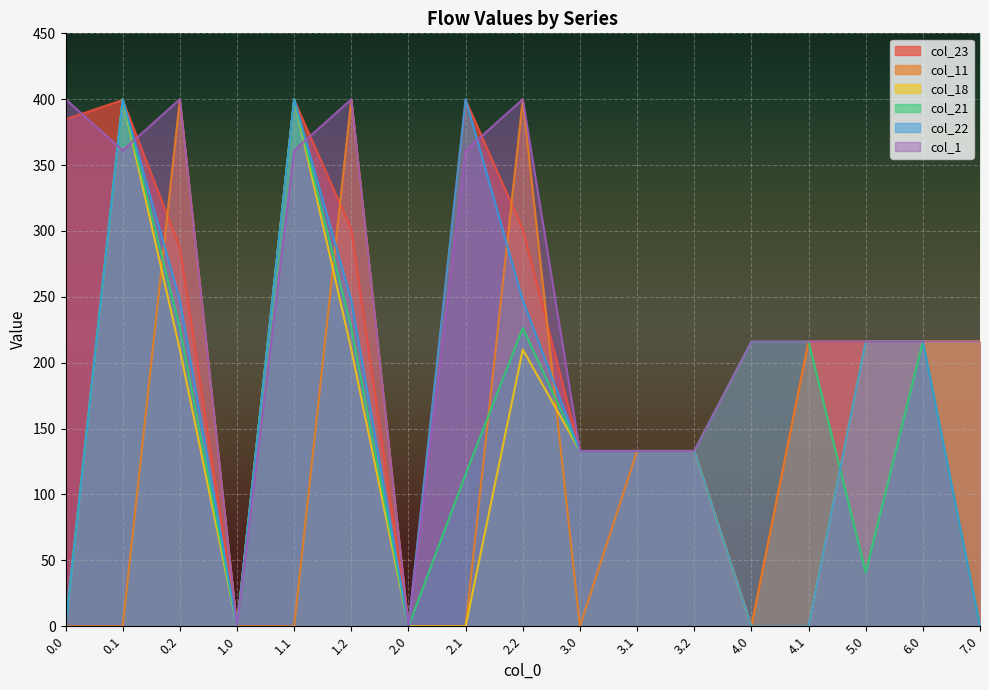

Which series has the widest spread of values?

col_11